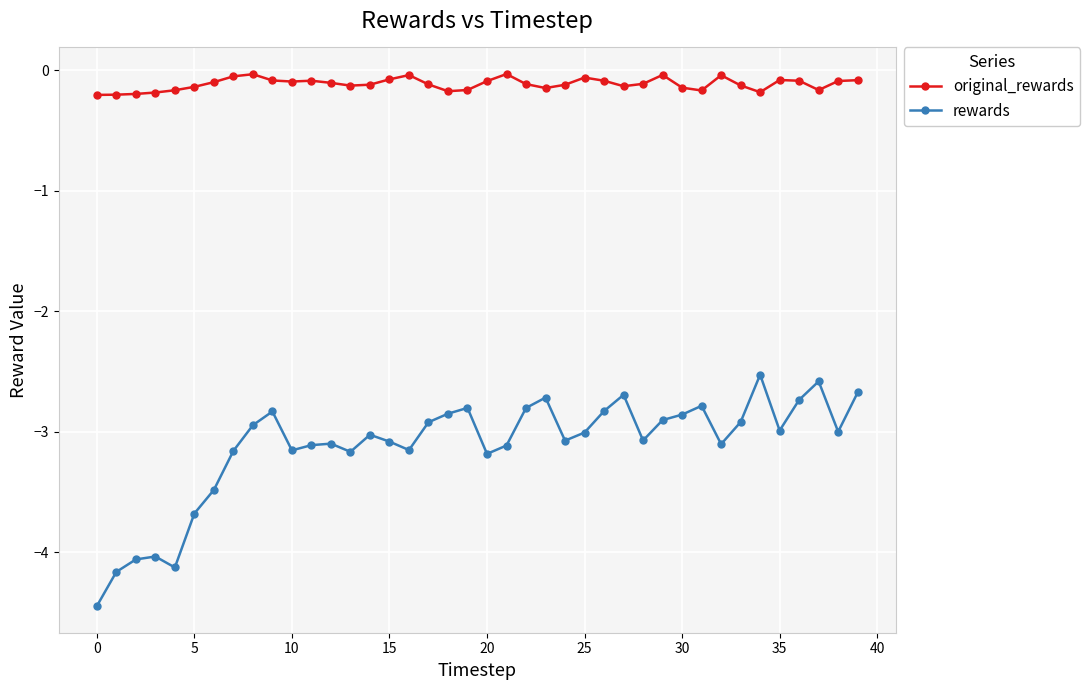

What is the average value of the rewards series?

-3.1